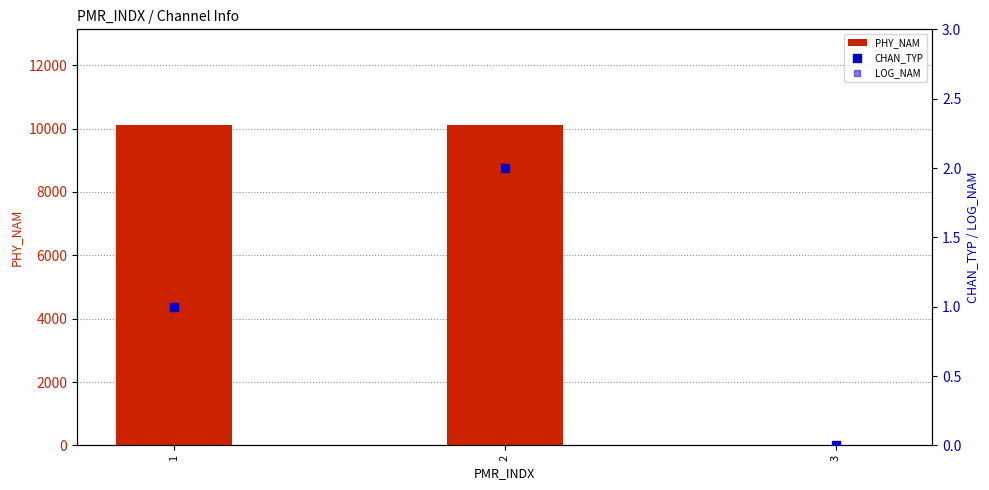

What is the total value across all series at 2?

10106